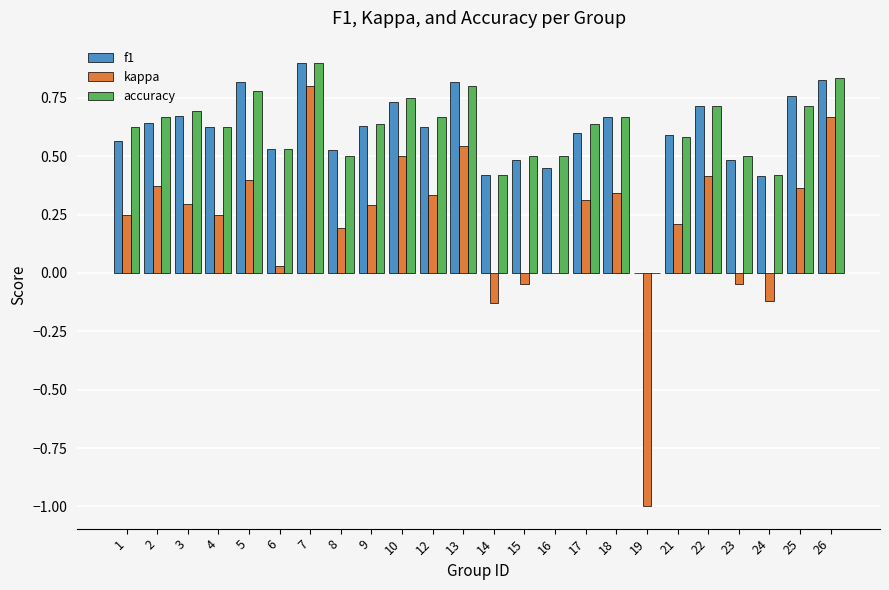

The kappa series shows -1.0 at 19. True or false?

True